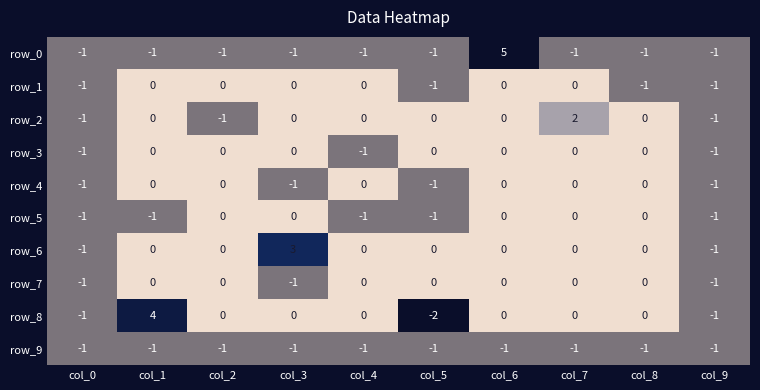

Between col_3 and col_5, which series saw the biggest shift?

row_6